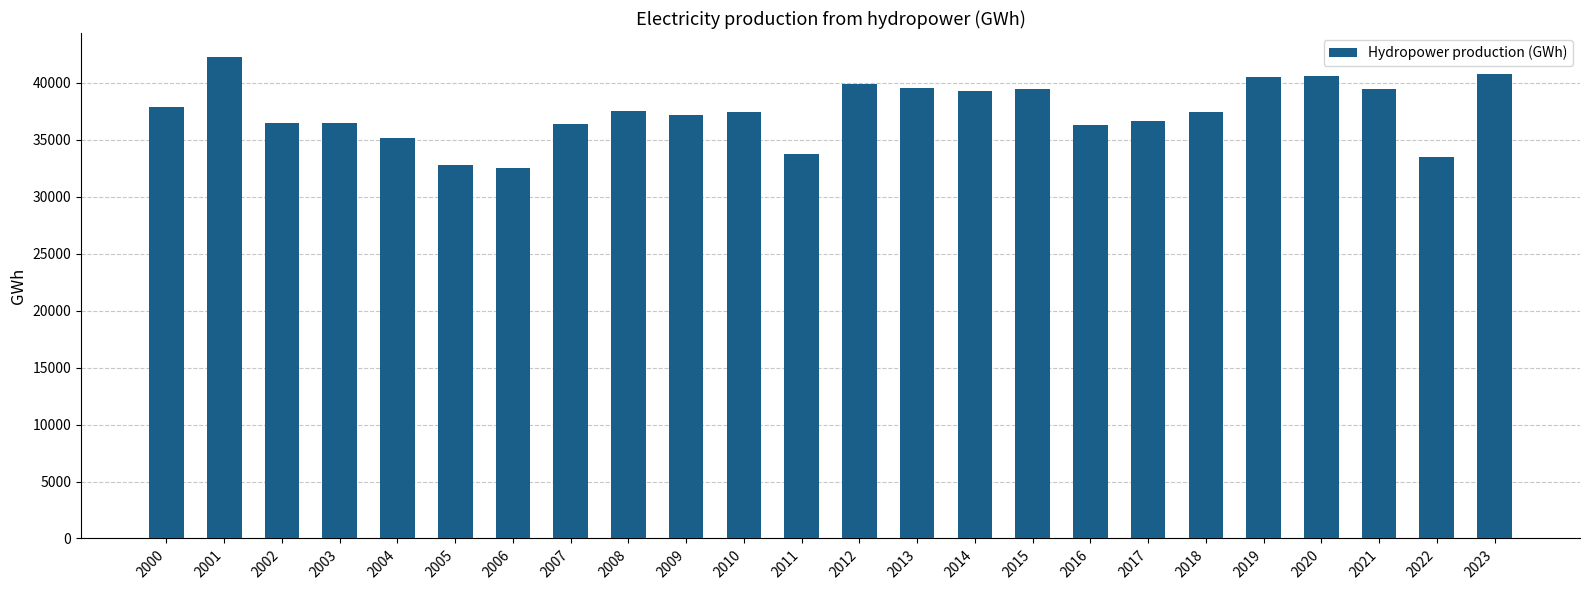

The value at 2011 is 12551. True or false?

False